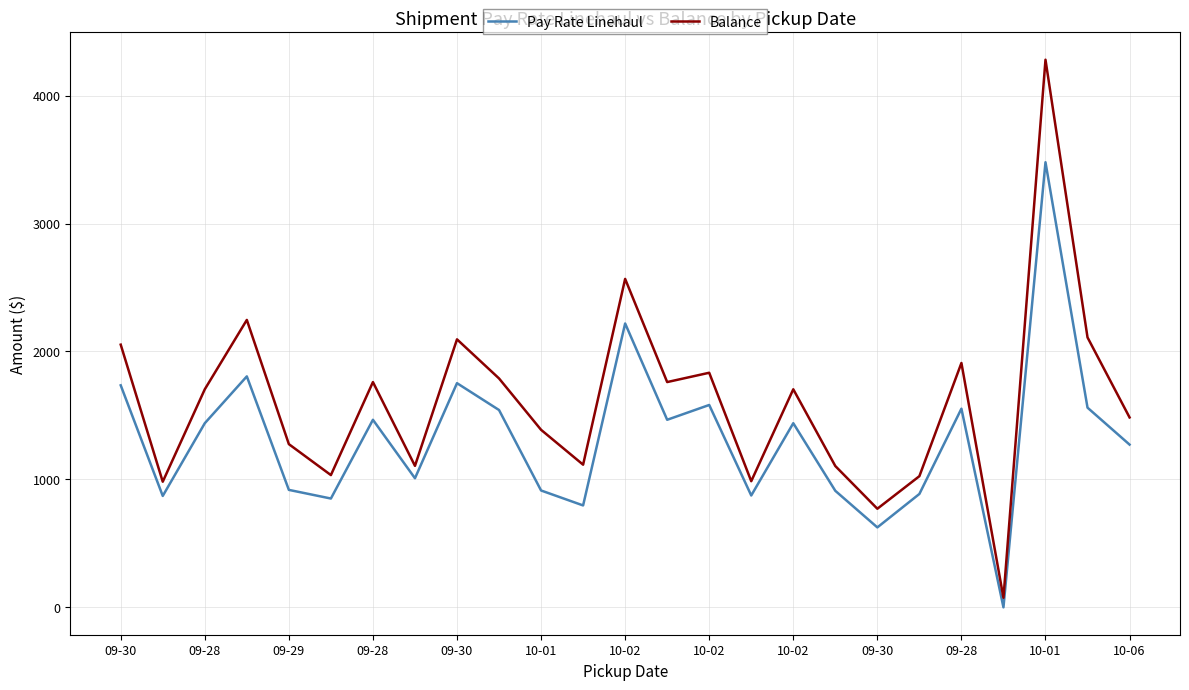

Which series has the largest range (max minus min)?

Balance